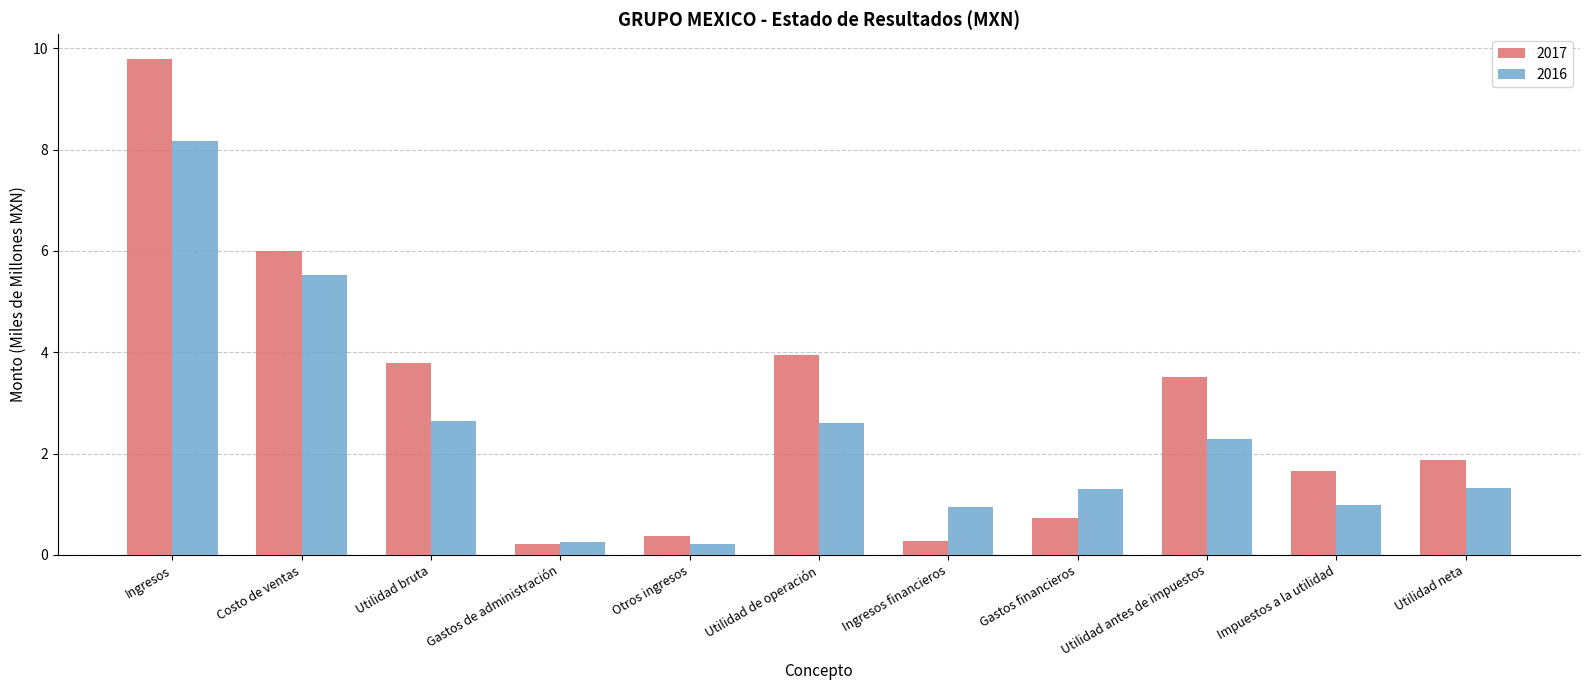

What is the total value across all series at Gastos financieros?

2.0